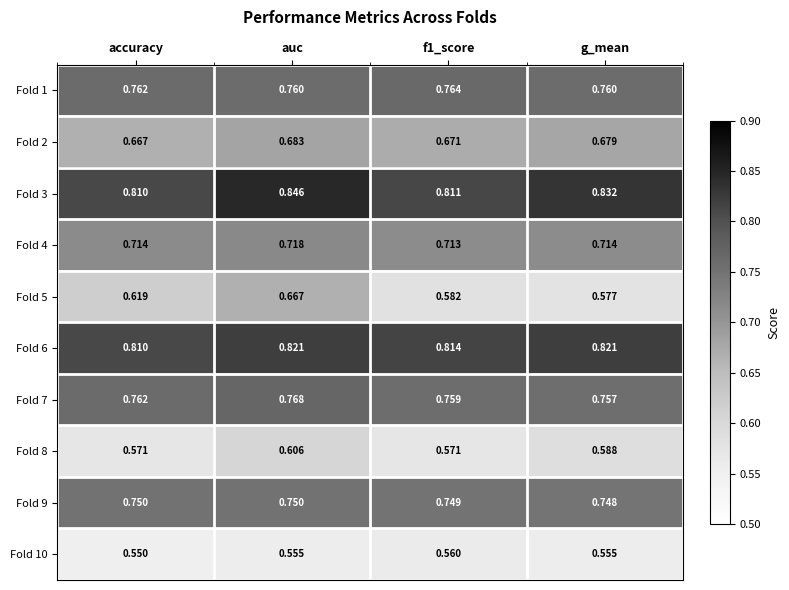

Where is Fold 6 nearest to the value 0?

accuracy